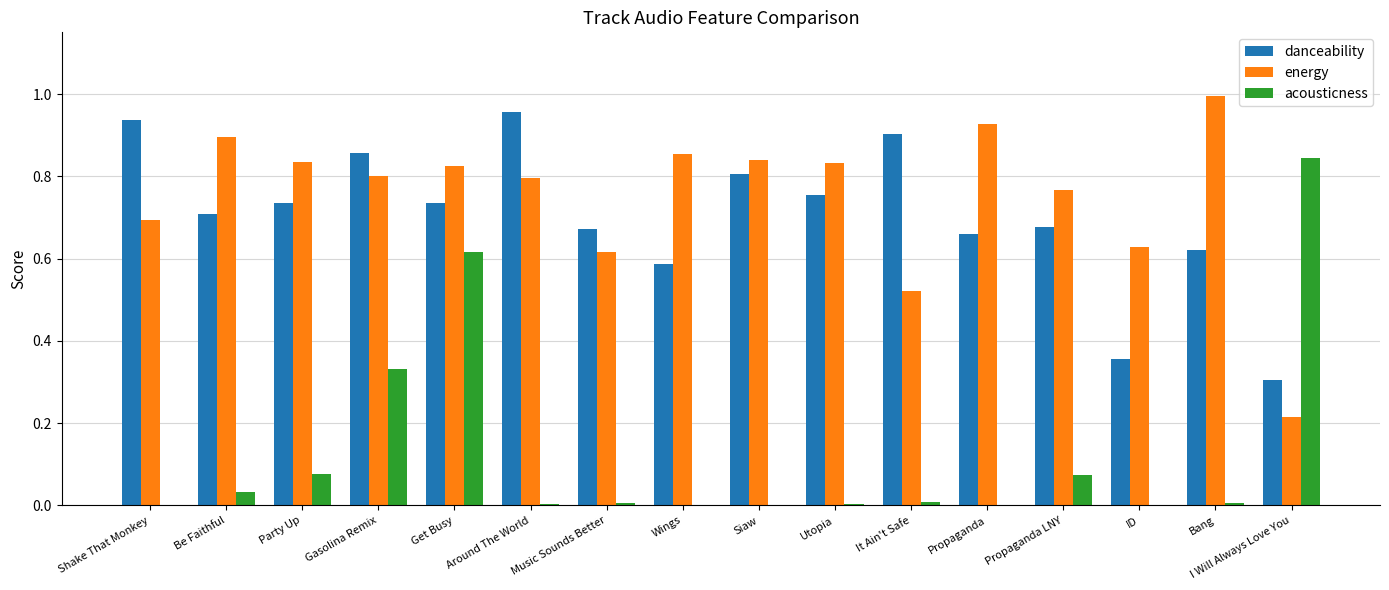

What are all the series names shown in the legend?

danceability, energy, acousticness